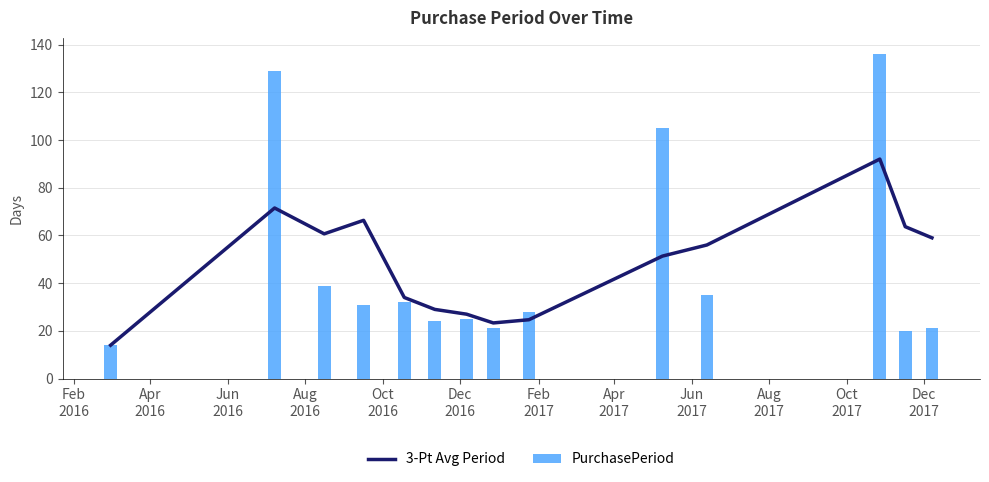

How many data points in 3-Pt Avg Period are above 56?

6